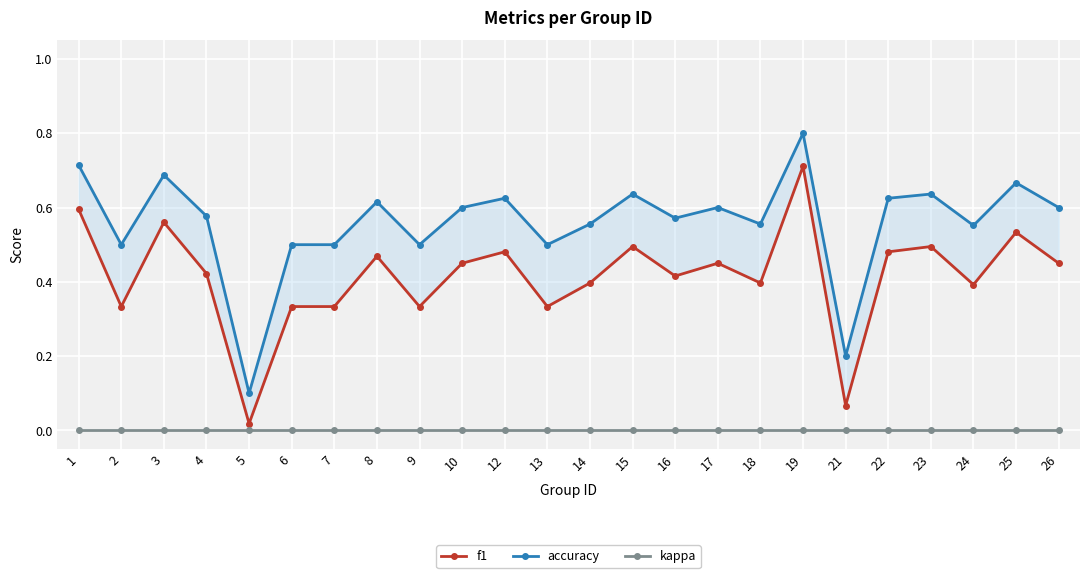

The value of f1 at 25 is 0.5. True or false?

True